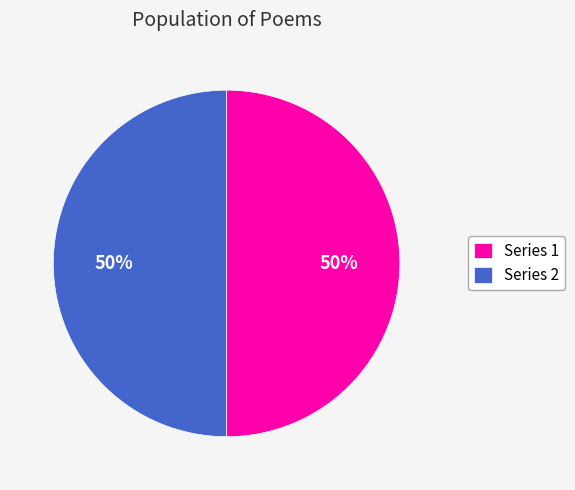

How many segments does this pie chart have?

2